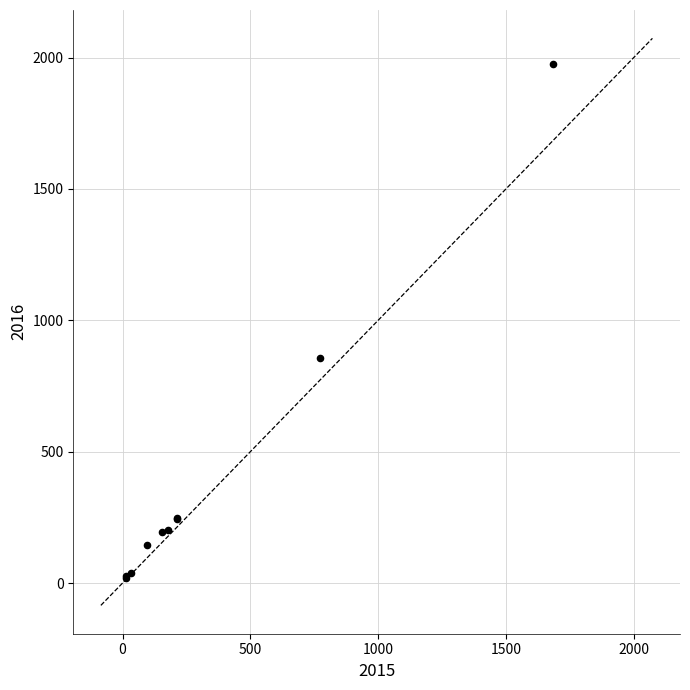

What Y value in the scatter plot is closest to 996?

858